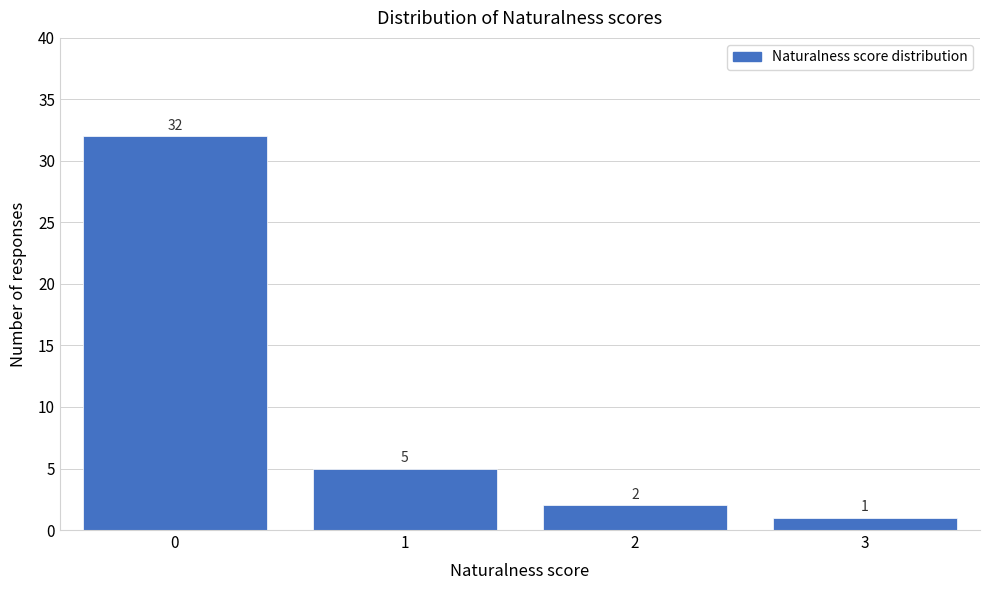

Reading left to right, transcribe all the data shown in this chart.

0=32	1=5	2=2	3=1